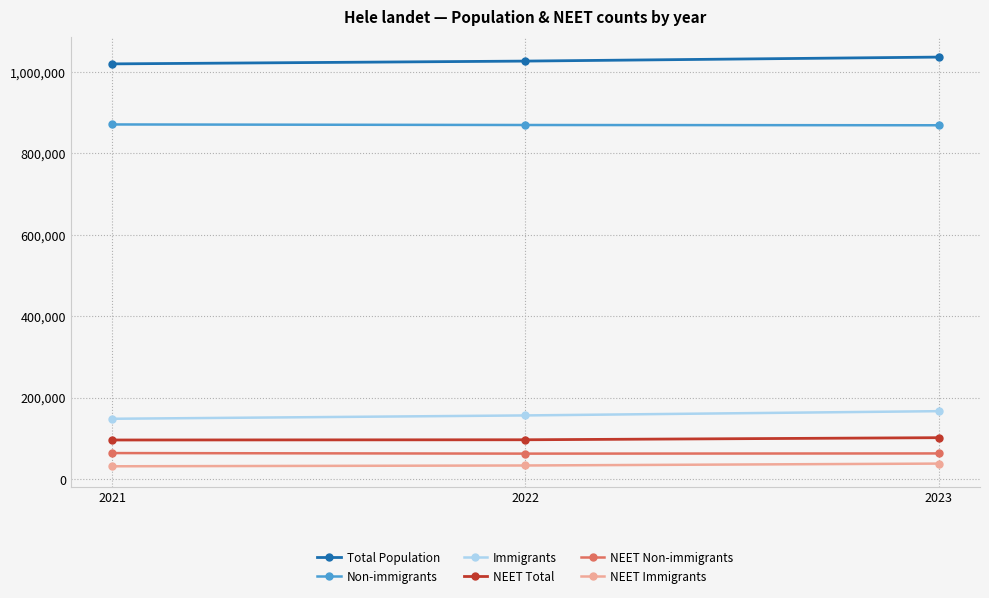

Rank the series at 2022 from highest to lowest value.

Total Population, Non-immigrants, Immigrants, NEET Total, NEET Non-immigrants, NEET Immigrants